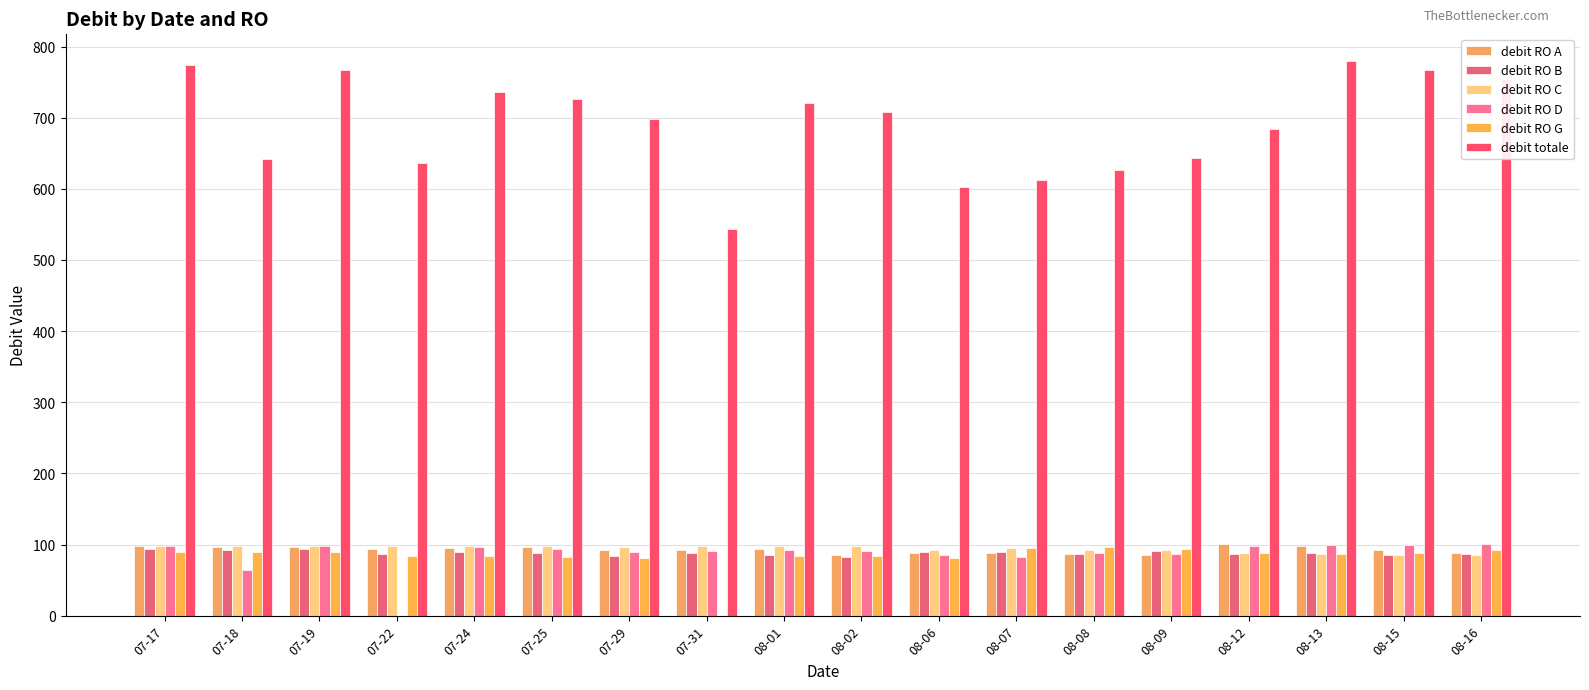

At how many categories does at least one series exceed 592?

17